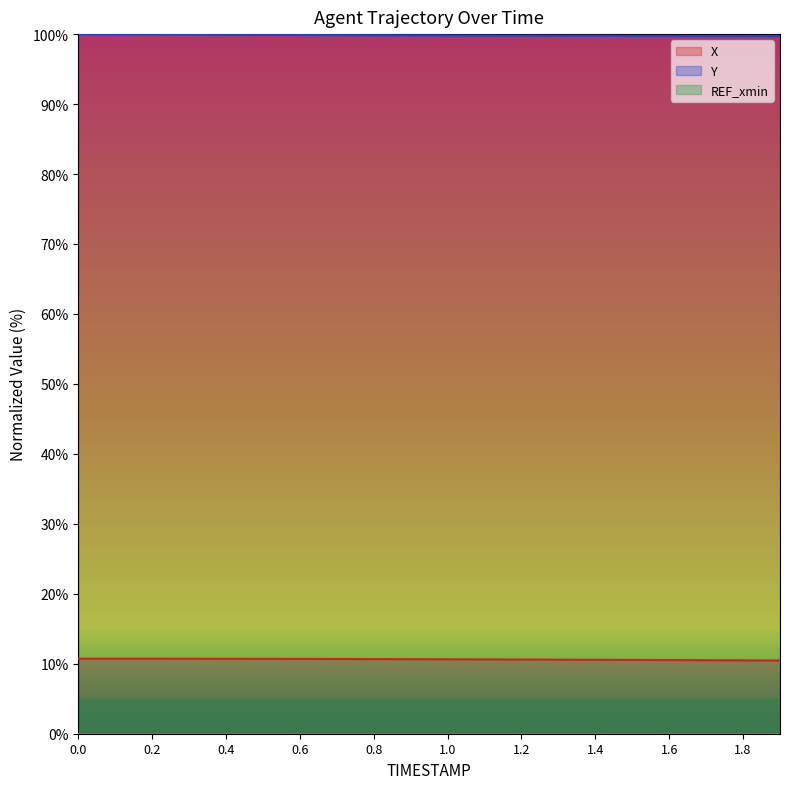

True or false: X and Y intersect in this chart.

False